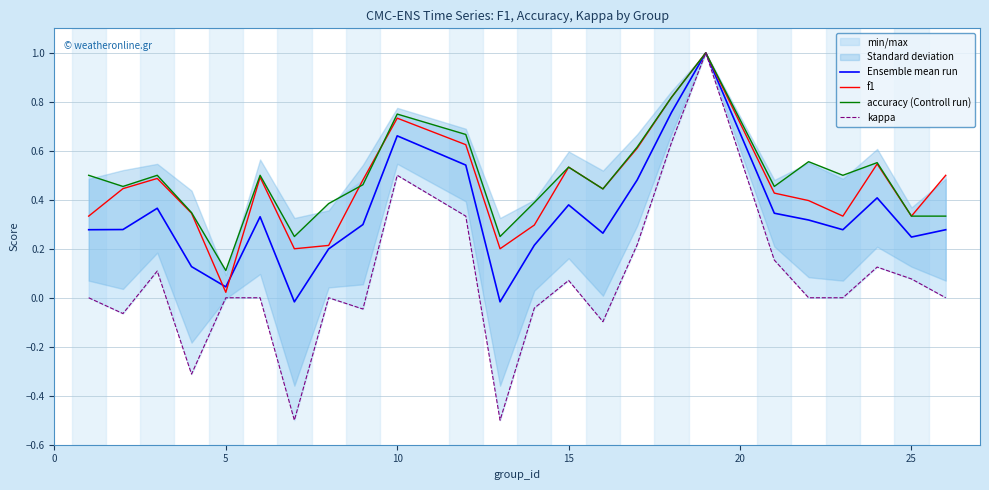

How many lines are shown in the chart?

4